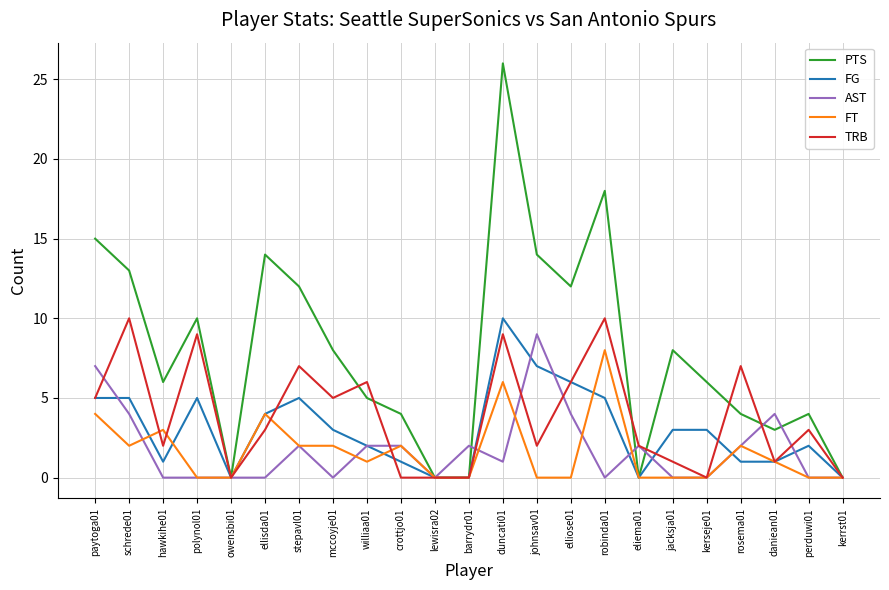

The PTS series shows 0 at owensbi01. True or false?

True